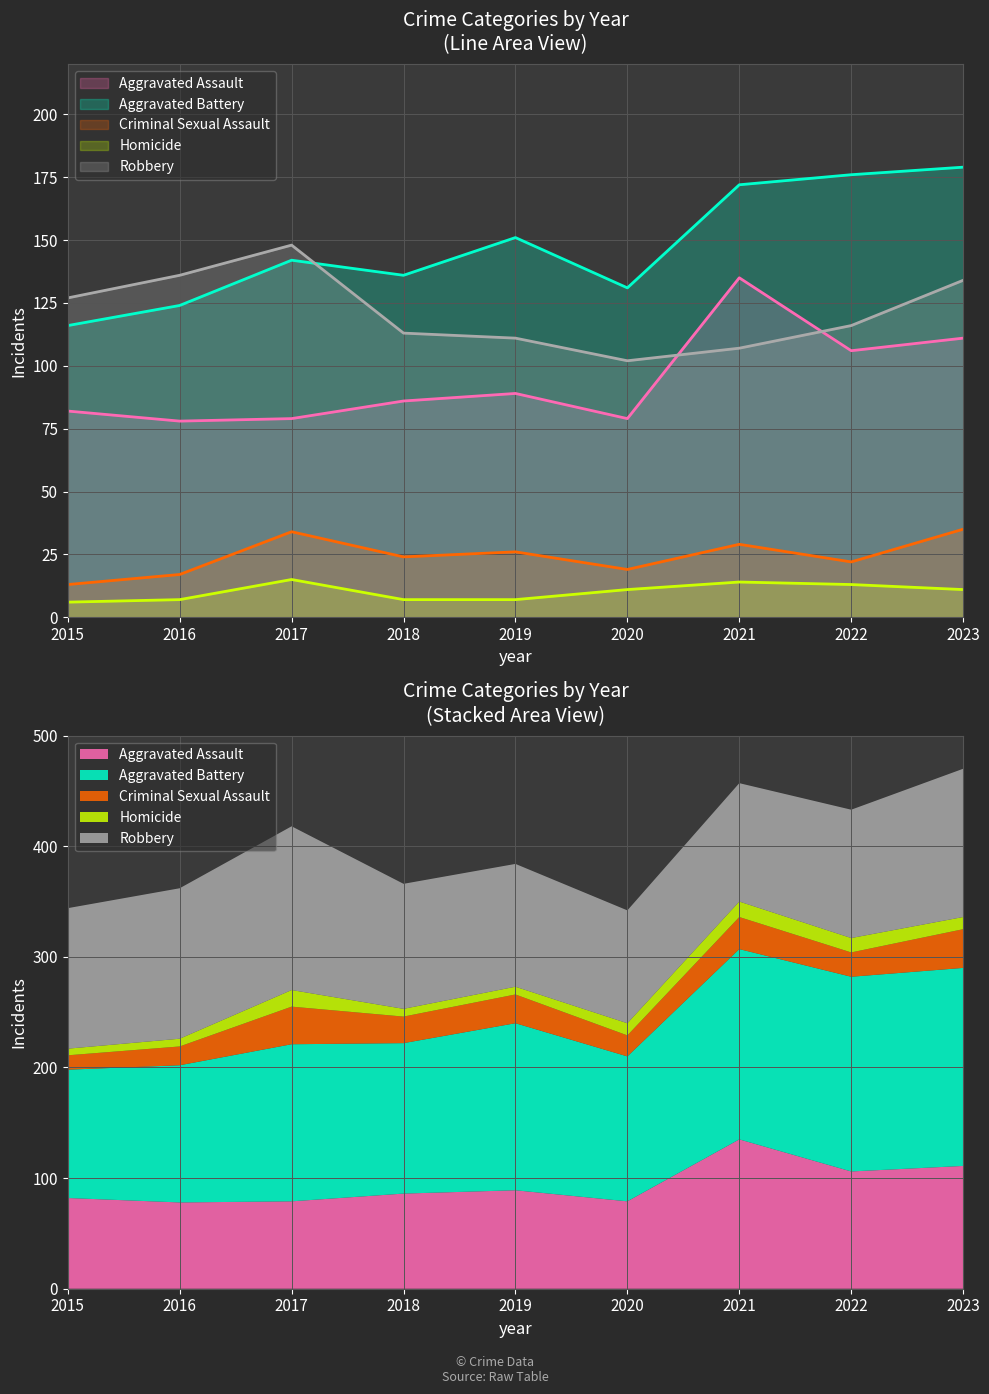

How many categories are shown in the chart?

9